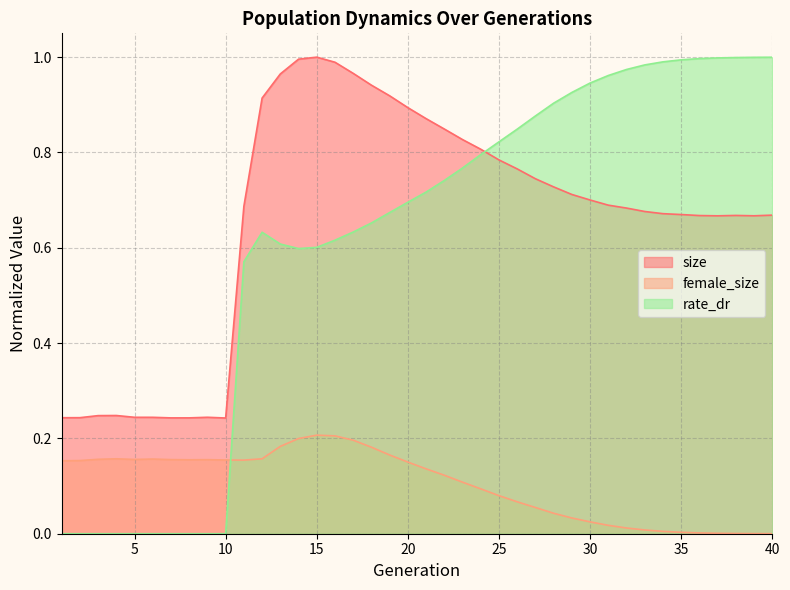

What is the maximum value for rate_dr?

1.0